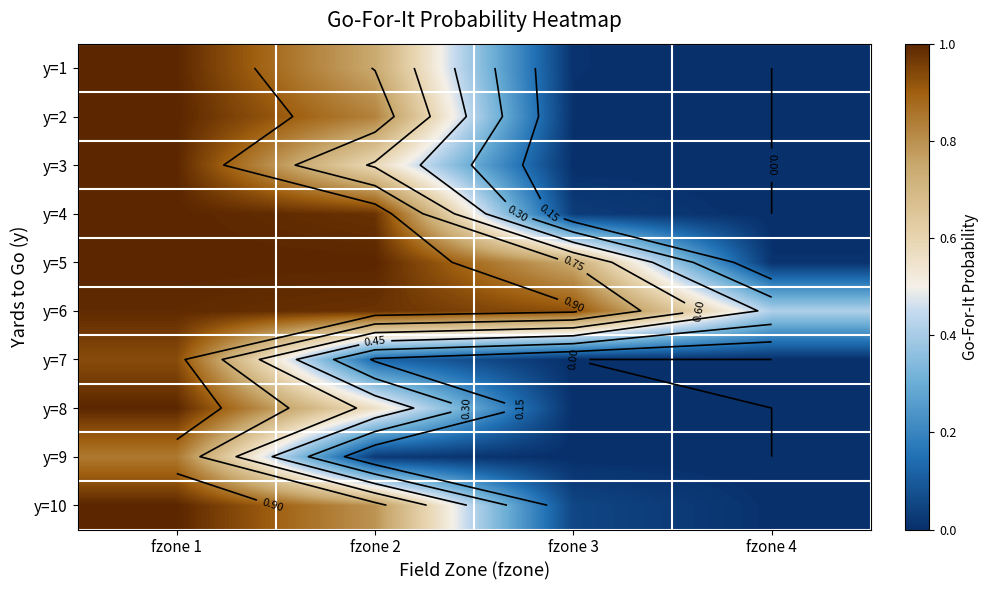

At which label is y=5 closest to 0?

fzone 4